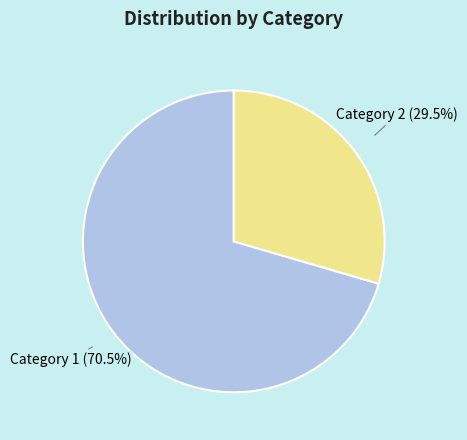

Is there a majority slice in this chart?

Yes